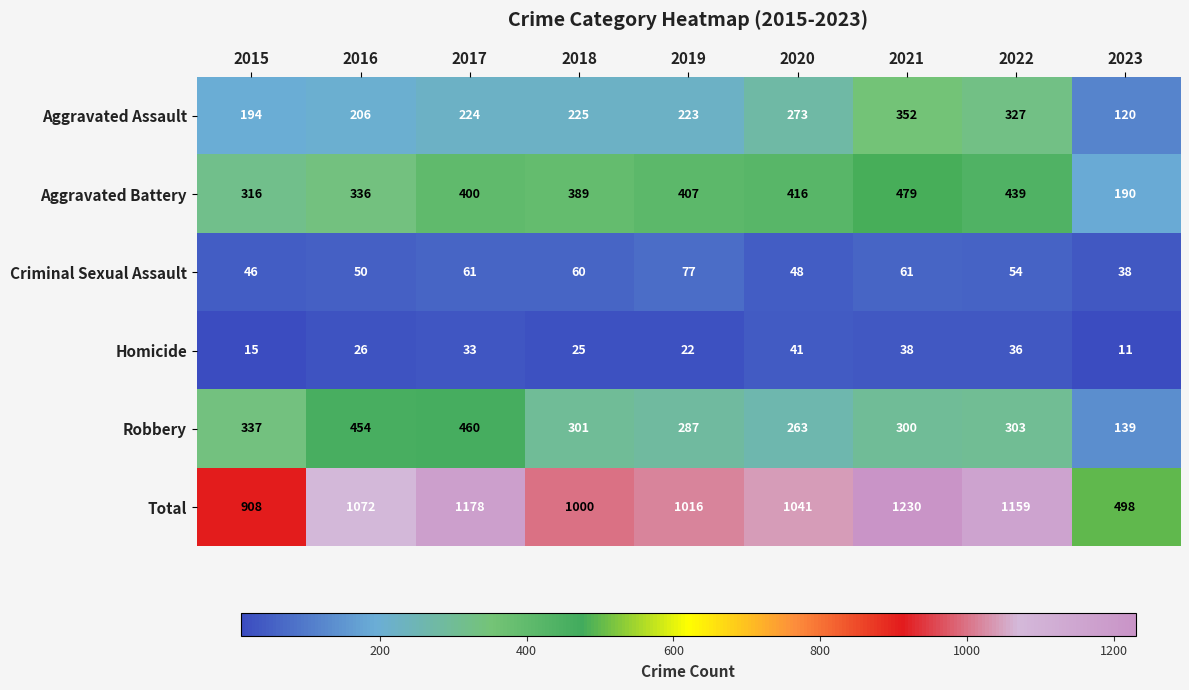

At which category does the chart reach its peak across all series?

2021